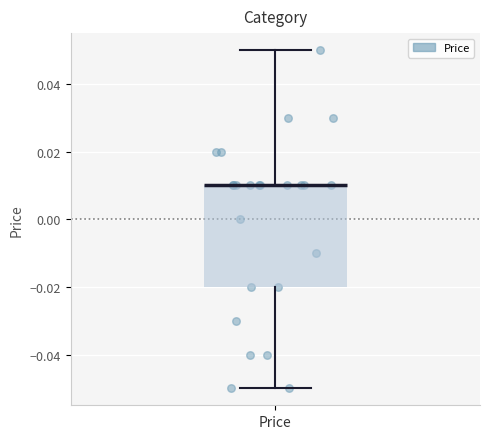

Where does the upper whisker of the box for Price end on the y-axis? The values are not printed on the chart, so give them approximately, as read against the axis.

0.05